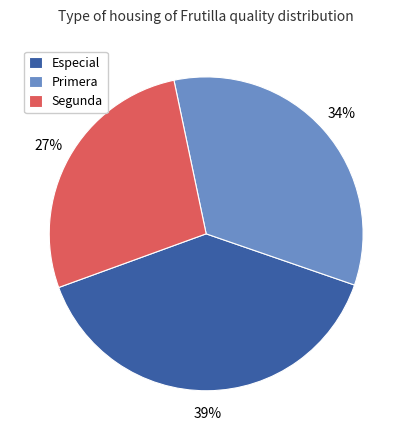

Which slice is the largest?

Especial